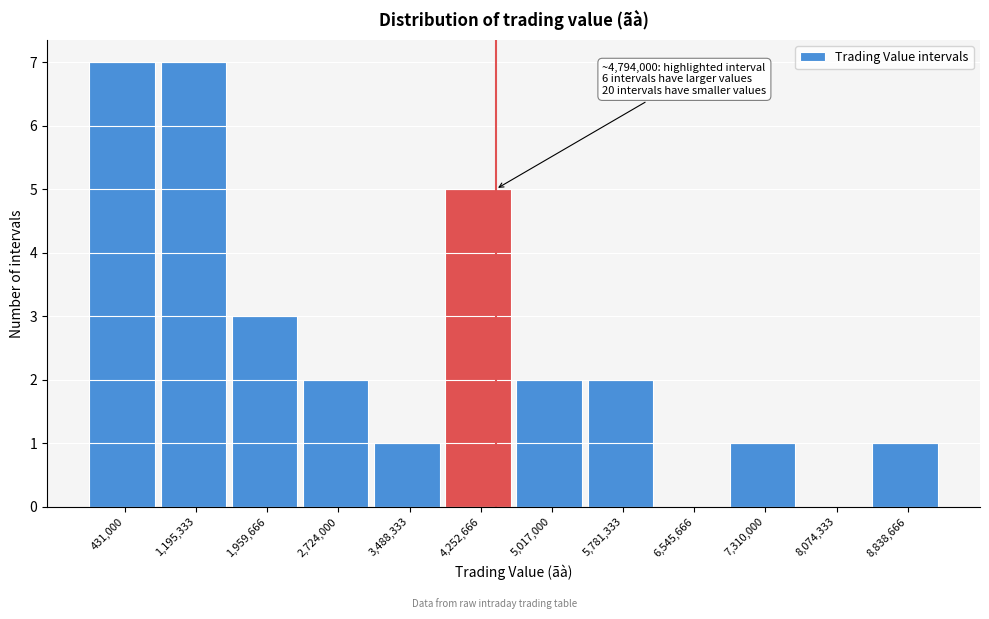

Reading left to right, transcribe all the data shown in this chart.

431,000=7	1,195,333=7	1,959,666=3	2,724,000=2	3,488,333=1	4,252,666=5	5,017,000=2	5,781,333=2	6,545,666=0	7,310,000=1	8,074,333=0	8,838,666=1